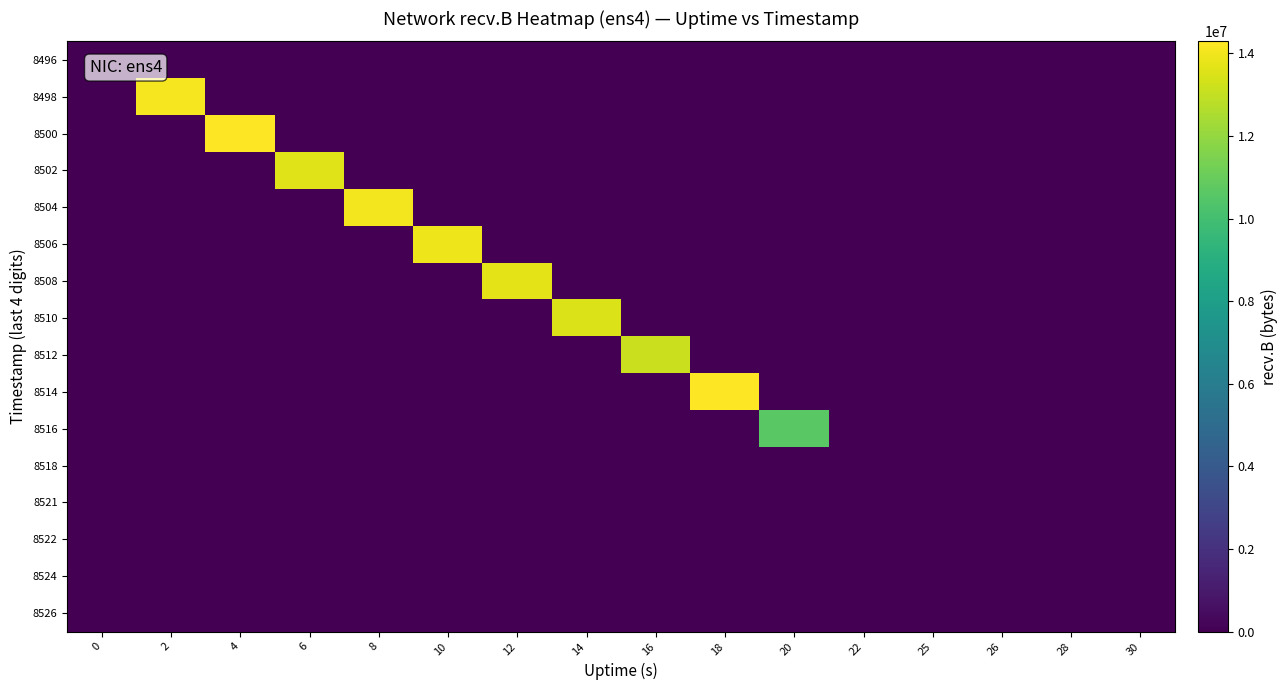

Which series has the widest spread of values?

8500